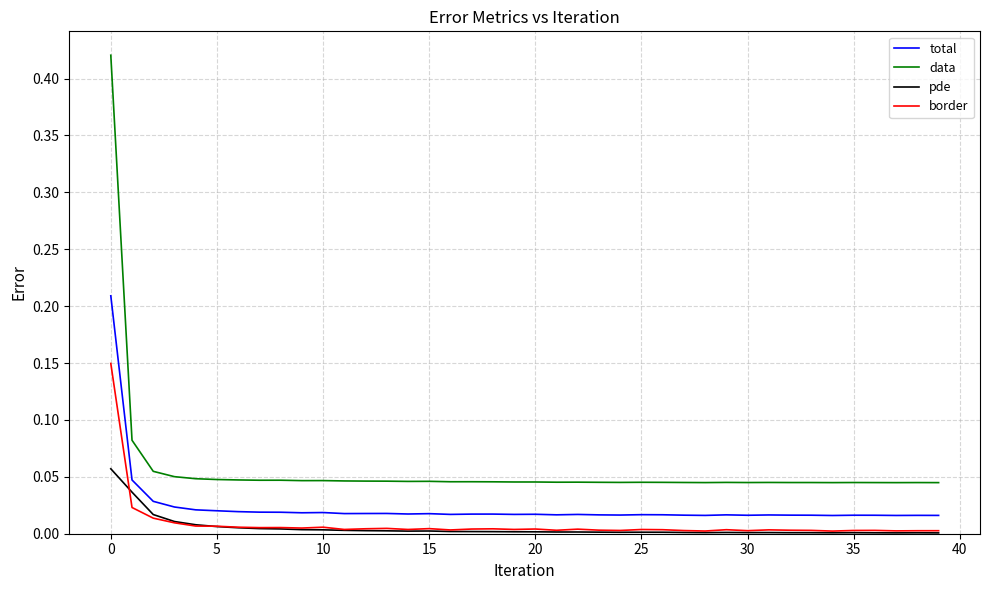

Which series has the largest total across all categories?

data